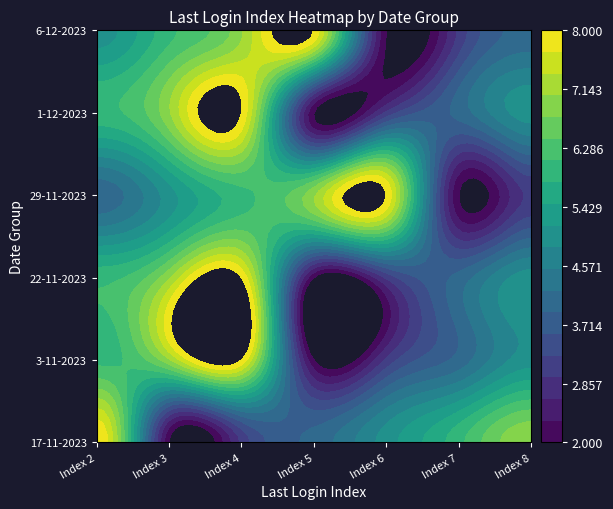

Between Index 6 and Index 4, which is larger?

Index 6